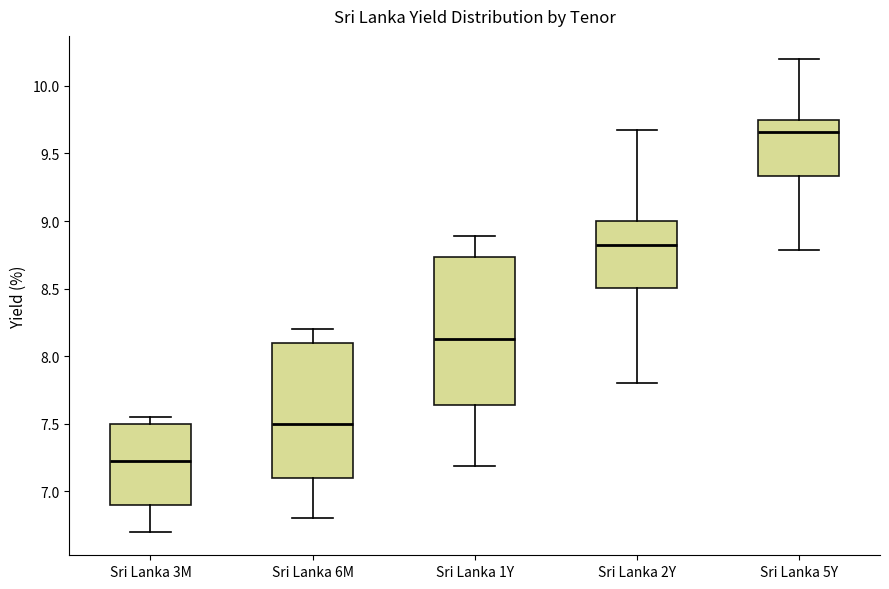

Reading left to right, transcribe this box plot: for each box, give where its median line is, the range the box spans, and where its two whiskers end, as read against the y-axis. The values are not printed on the chart, so give them approximately, as read against the axis.

Sri Lanka 3M: median 7.25, box 6.90 to 7.50, whiskers 6.70 to 7.55
Sri Lanka 6M: median 7.50, box 7.10 to 8.10, whiskers 6.80 to 8.20
Sri Lanka 1Y: median 8.15, box 7.65 to 8.75, whiskers 7.20 to 8.90
Sri Lanka 2Y: median 8.85, box 8.50 to 9.00, whiskers 7.80 to 9.65
Sri Lanka 5Y: median 9.65, box 9.35 to 9.75, whiskers 8.80 to 10.20